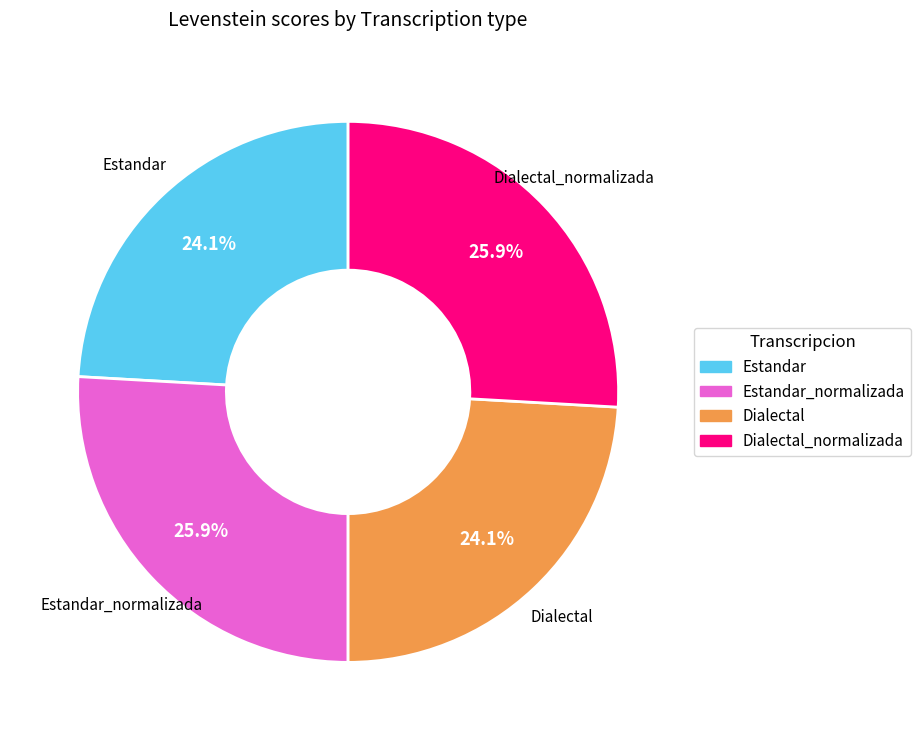

Is there any slice that represents more than half of the pie?

No